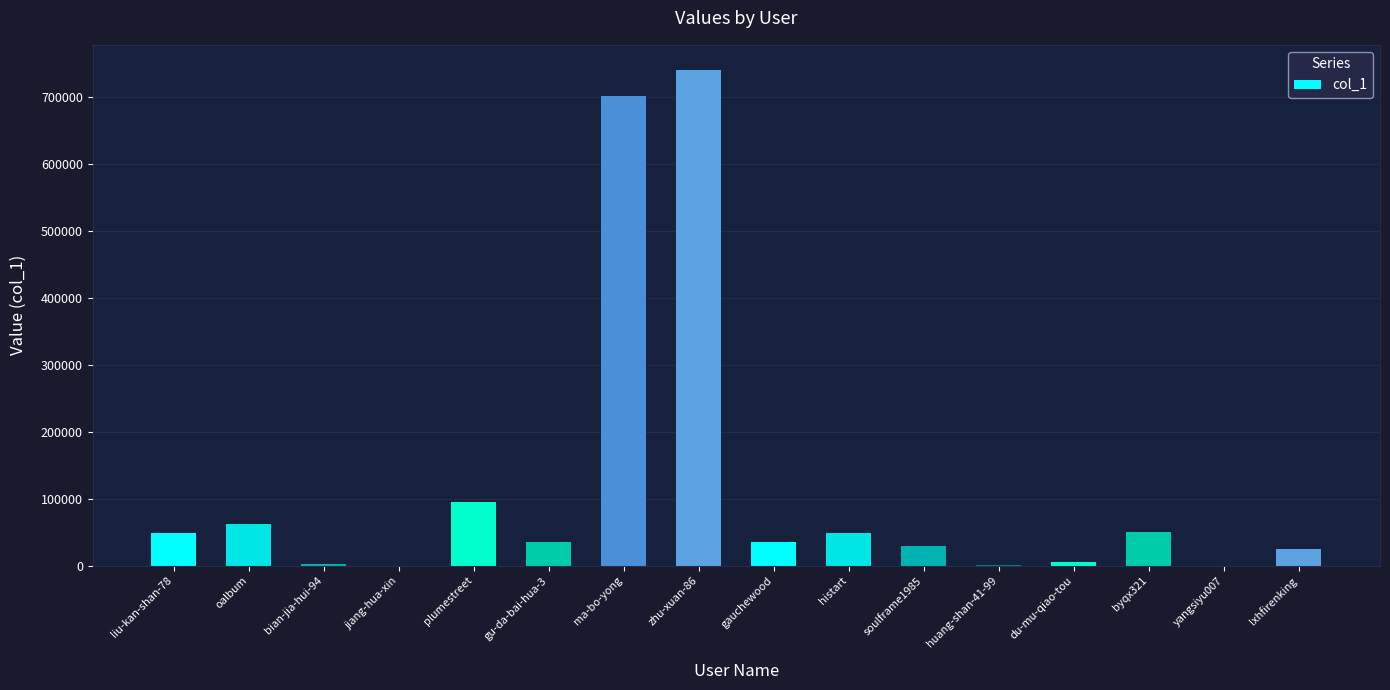

What is the greatest value displayed?

740490